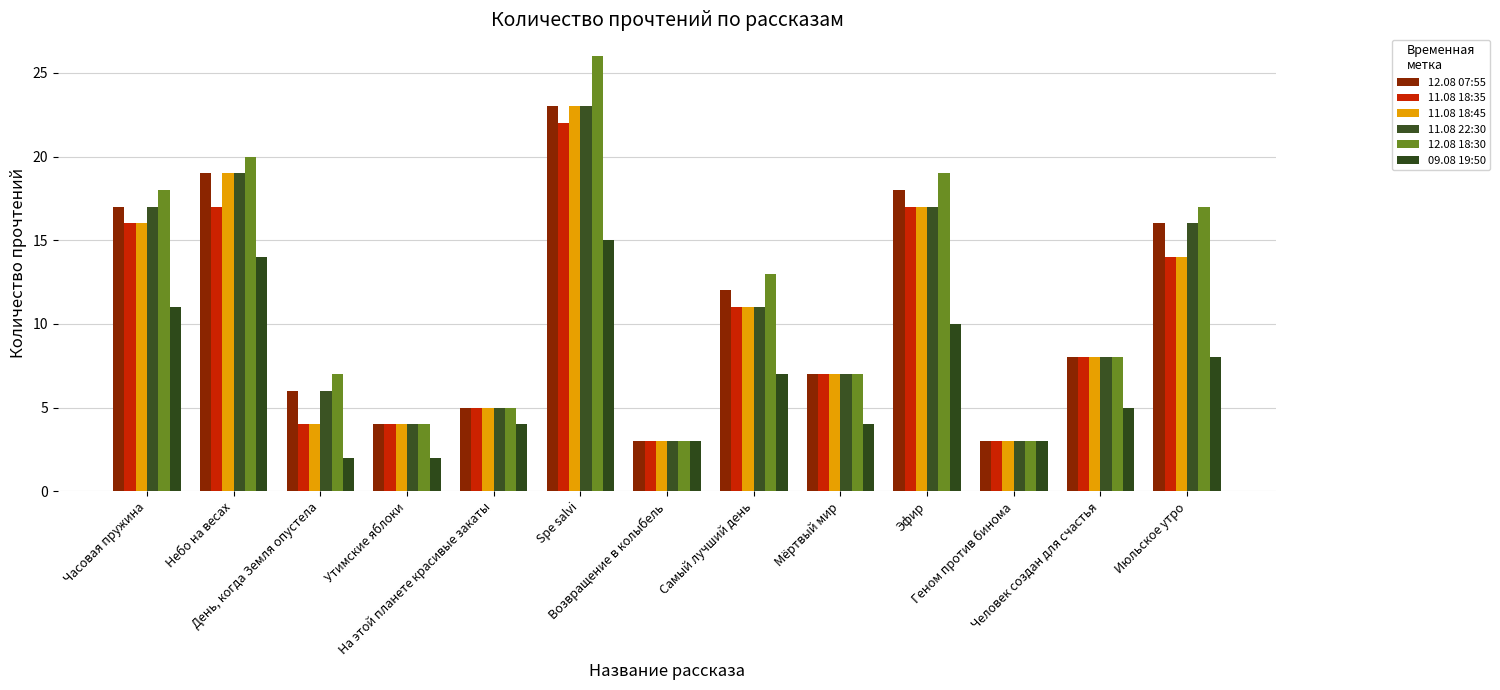

True or false: 12.08 18:30 has a value of 12 at Человек создан для счастья.

False